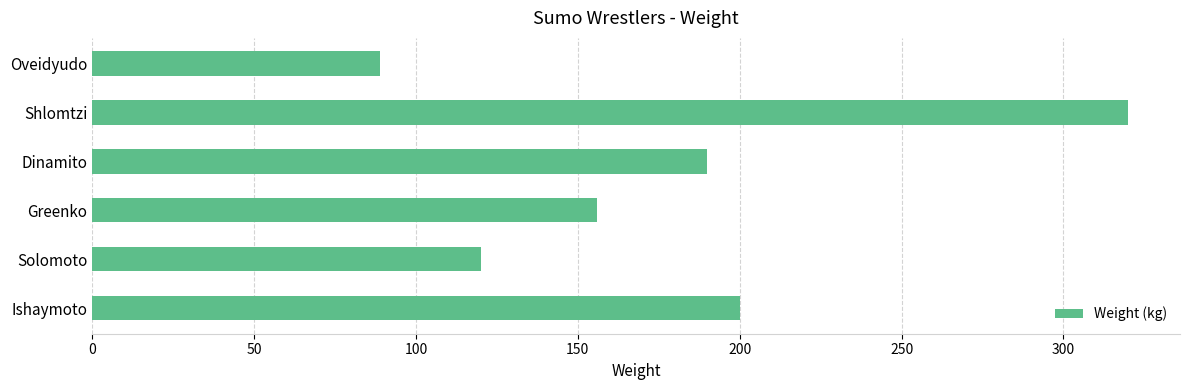

Between Greenko and Ishaymoto, which is larger?

Ishaymoto